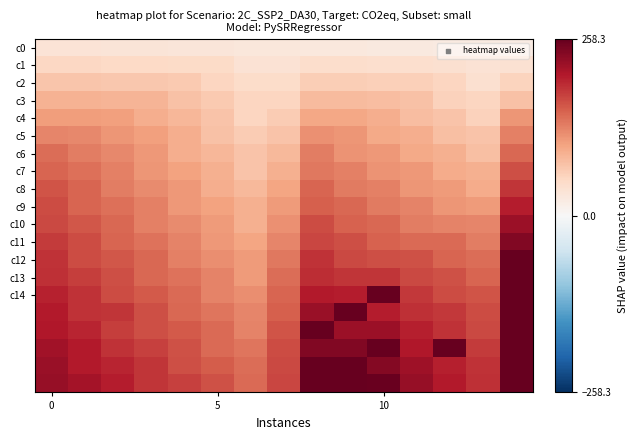

What is the smallest value displayed?

22